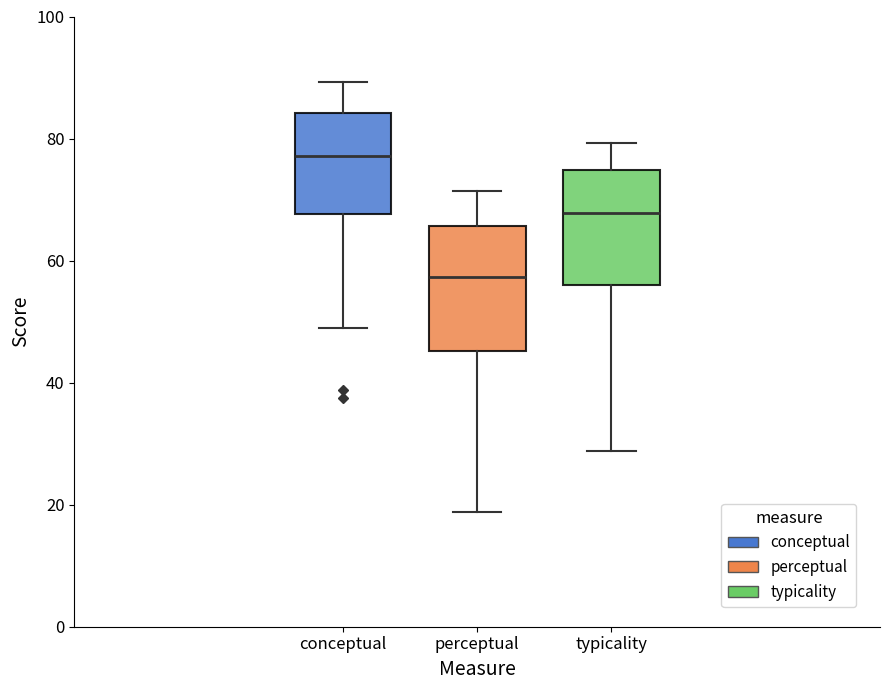

Which box's median line is the lowest?

perceptual